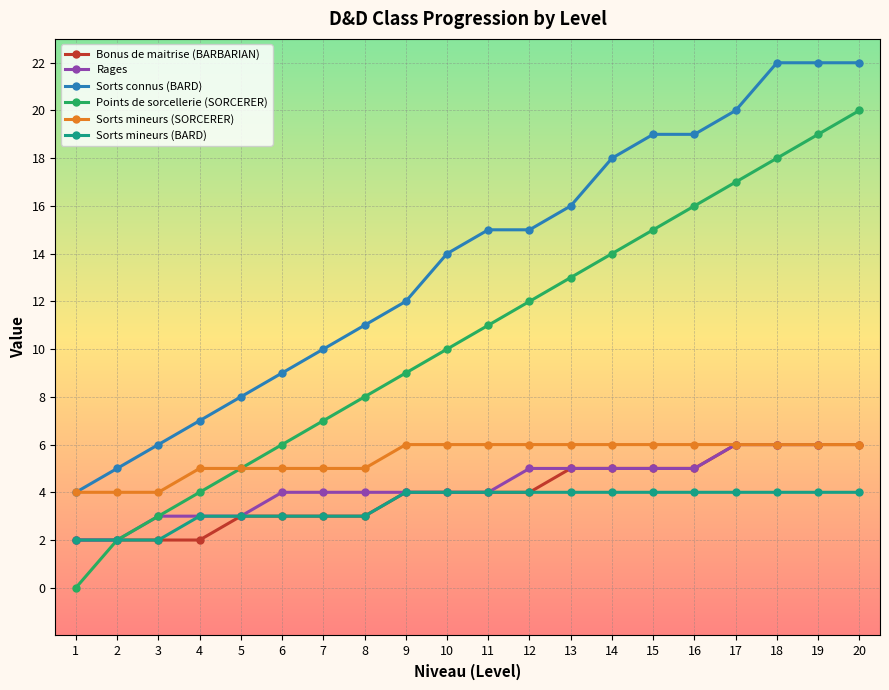

What is the maximum value shown in the chart?

22.0